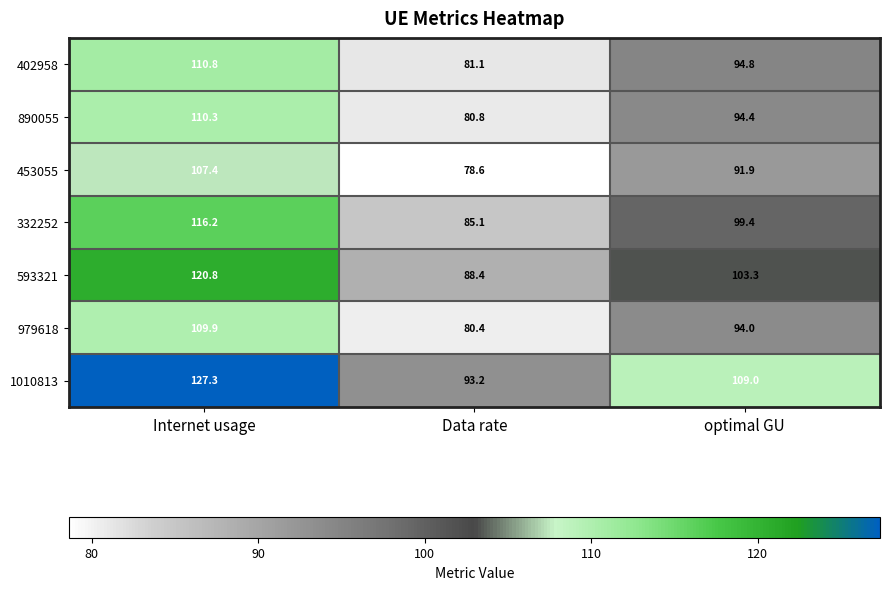

Reading right to left, what are all the values shown in this chart?

402958: 94.8	81.1	110.8
890055: 94.4	80.8	110.3
453055: 91.9	78.6	107.4
332252: 99.4	85.1	116.2
593321: 103.3	88.4	120.8
979618: 94.0	80.4	109.9
1010813: 109.0	93.2	127.3